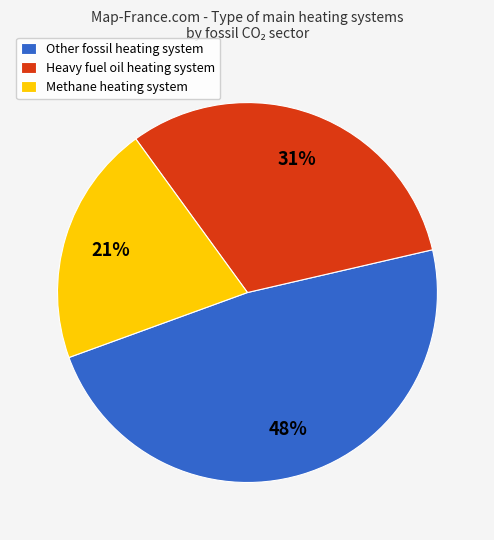

To the nearest percent, what is the average slice percentage?

33%